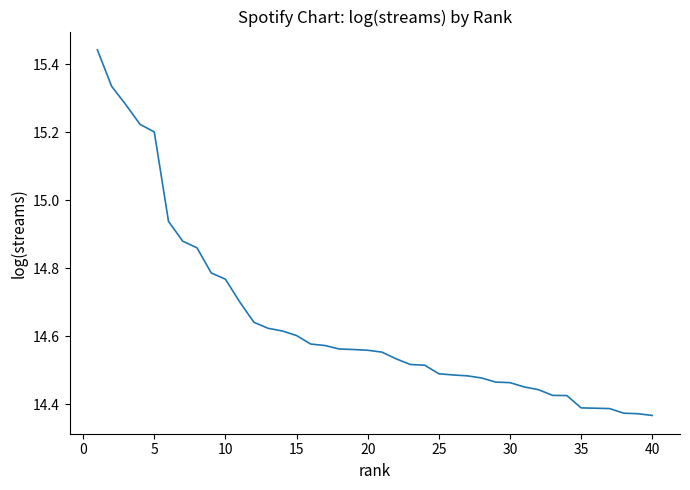

What is the difference between the maximum and minimum values?

1.1